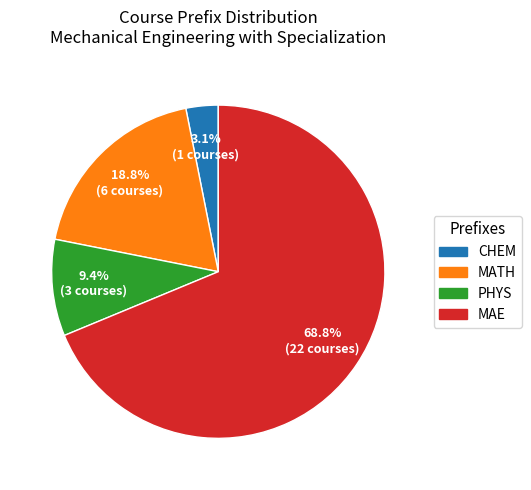

The PHYS slice represents 9% of the pie. True or false?

True